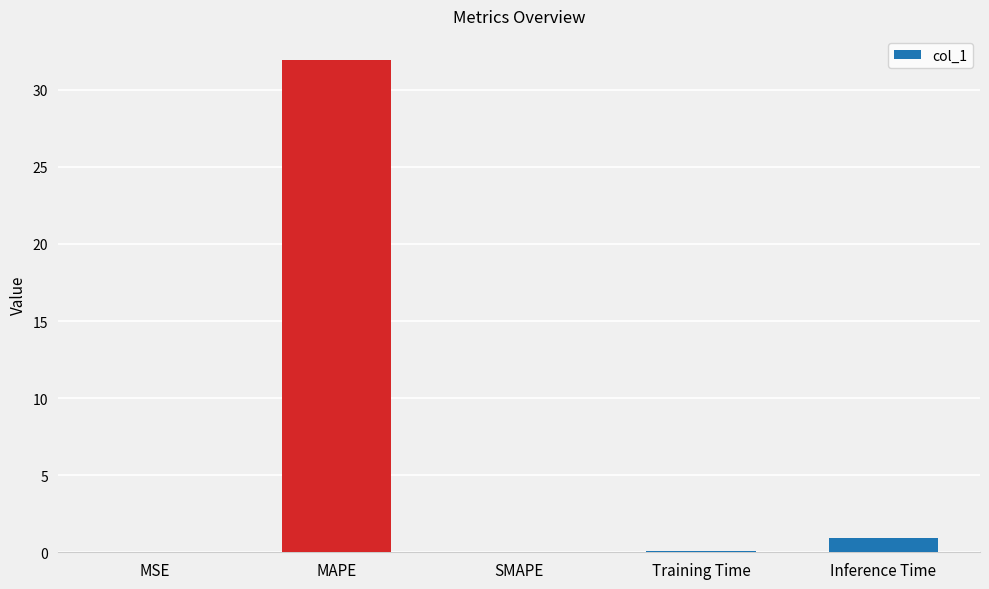

Between Inference Time and Training Time, which is larger?

Inference Time